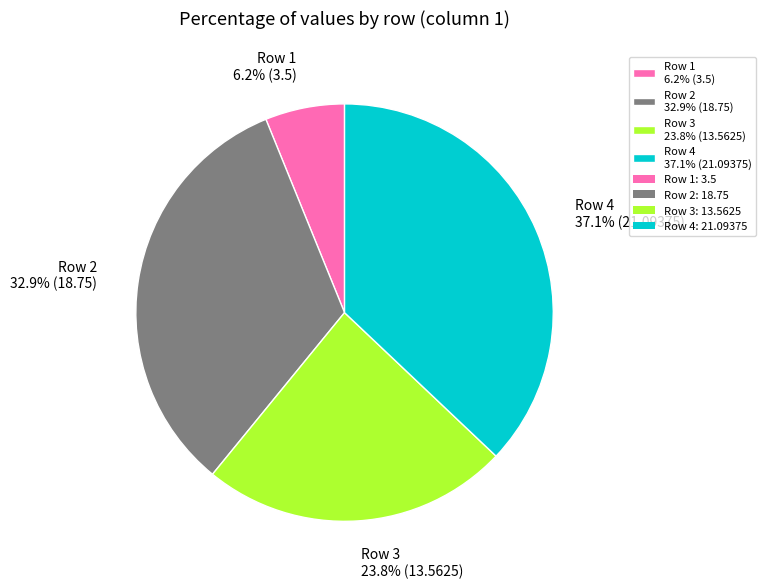

To the nearest percent, what is the difference between the Row 2 and Row 1 slice percentages?

27%